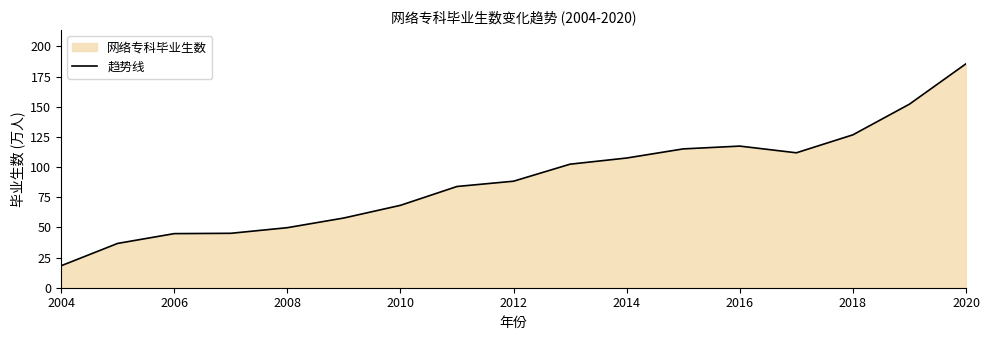

How many data points are less than 88?

8